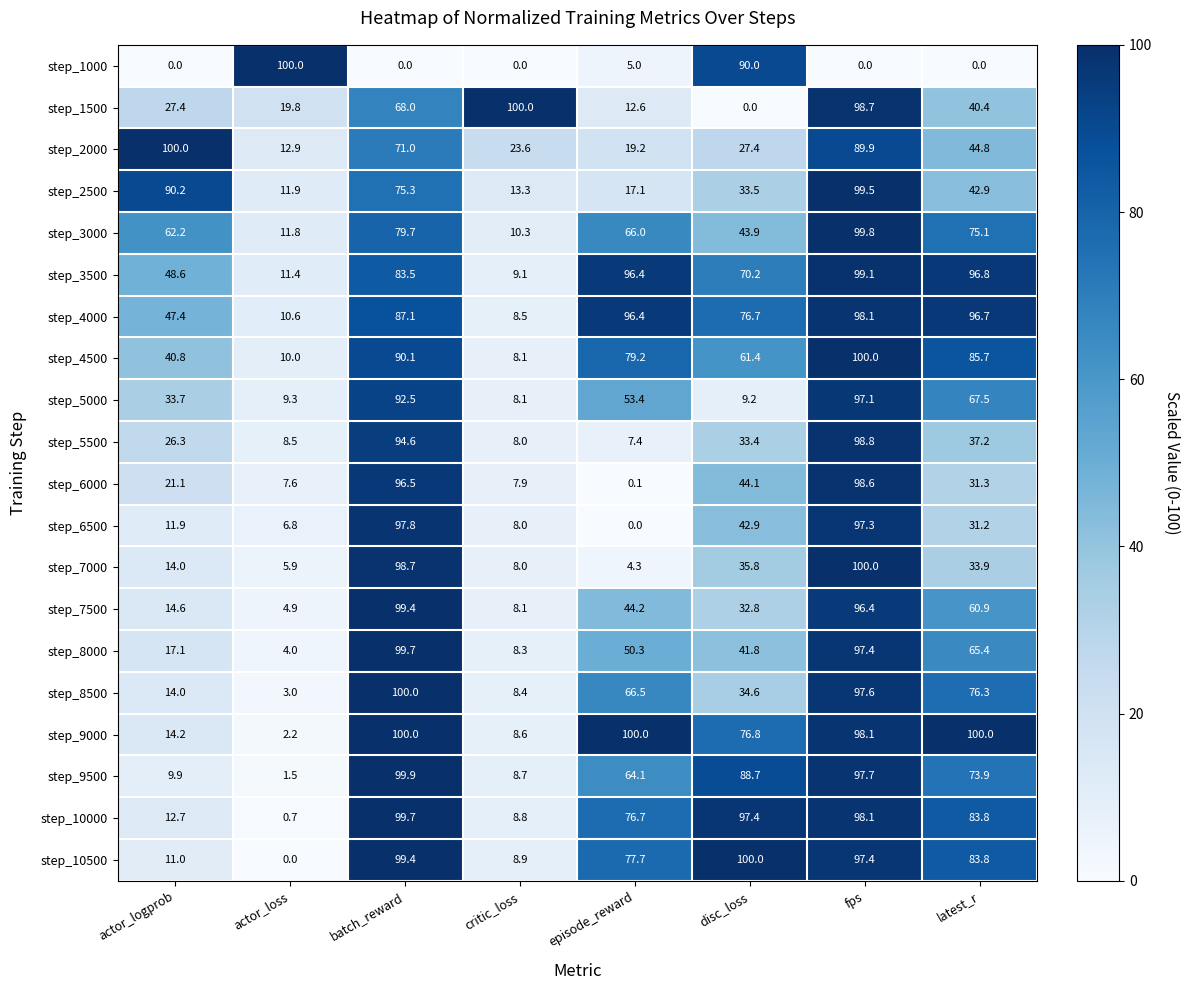

Rank the categories by step_7500 value from lowest to highest.

actor_loss, critic_loss, actor_logprob, disc_loss, episode_reward, latest_r, fps, batch_reward